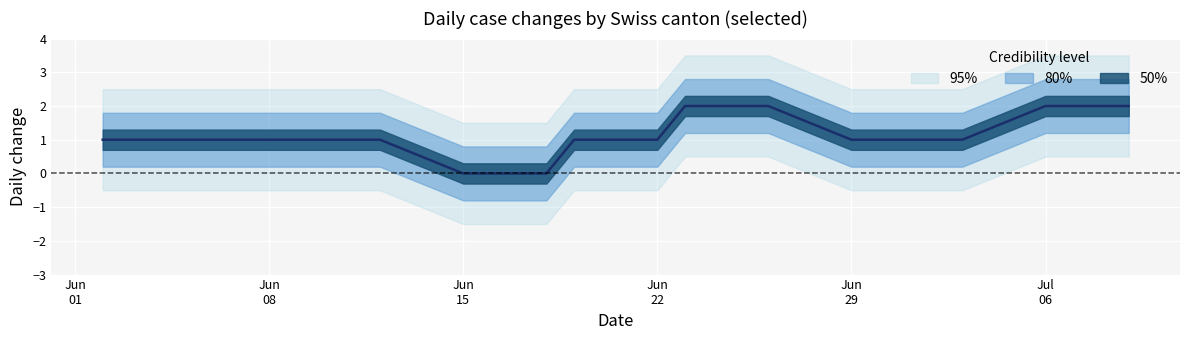

Reading left to right, what are all the values shown in this chart?

1	1	1	1	1	1	1	1	1	0	0	0	0	1	1	2	2	2	2	1	1	1	1	1	2	2	2	2